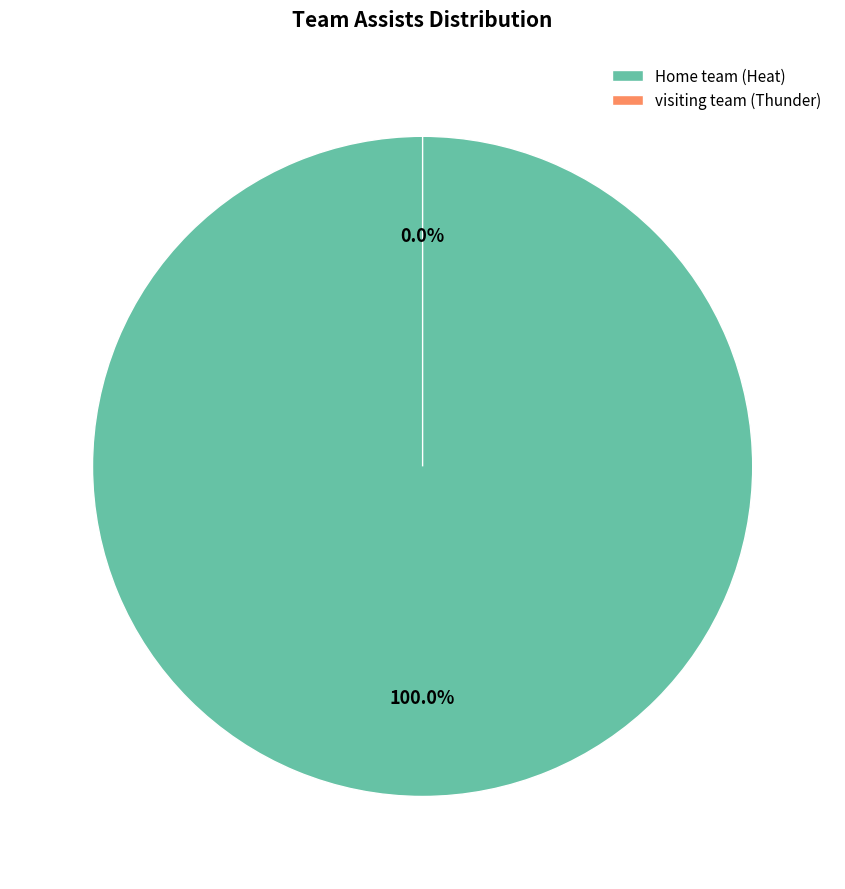

Do visiting team (Thunder) and Home team (Heat) together represent more than half of the pie?

Yes